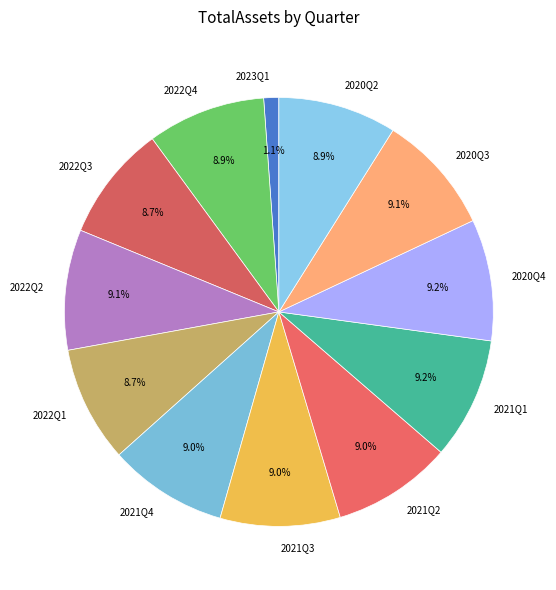

How many slices are in this pie chart?

12